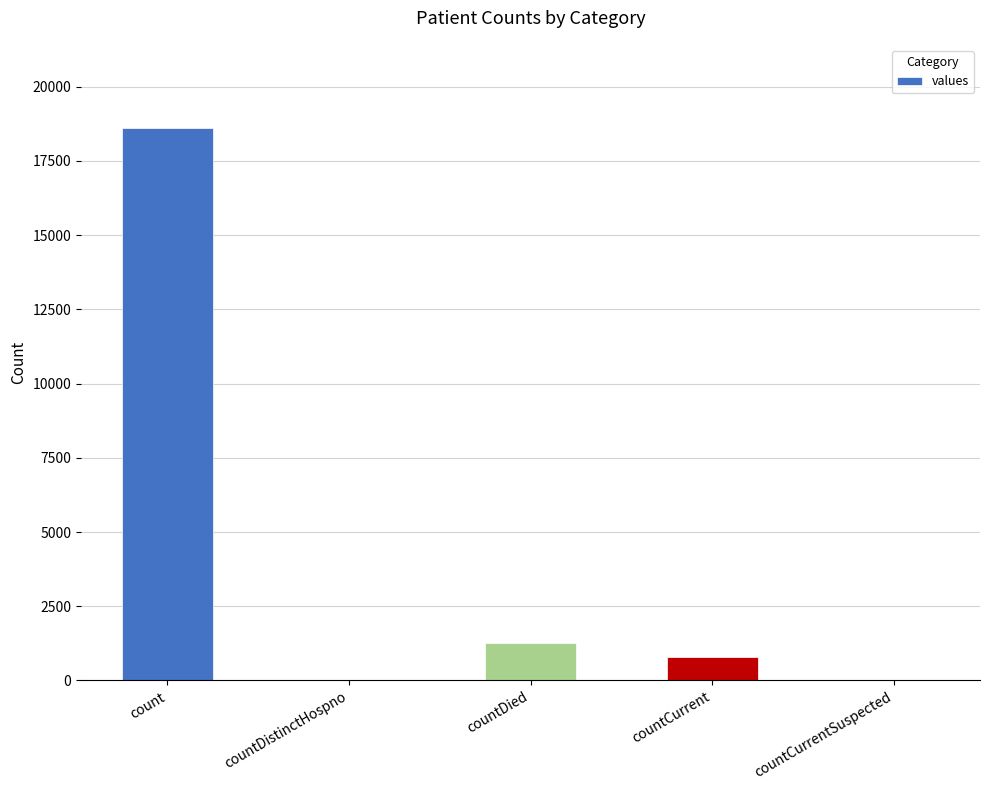

Count the number of categories in the chart.

5